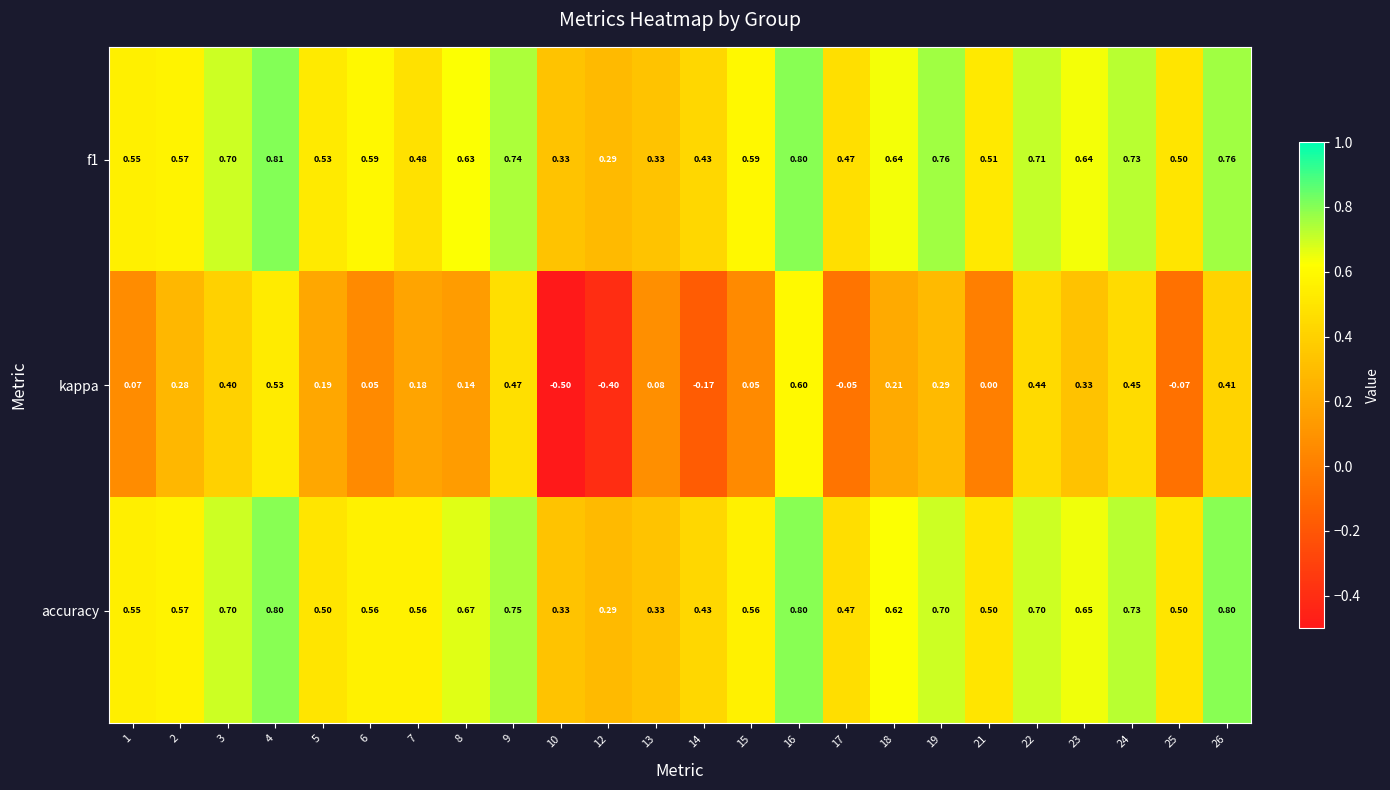

Rank the series at 21 from highest to lowest value.

f1, accuracy, kappa